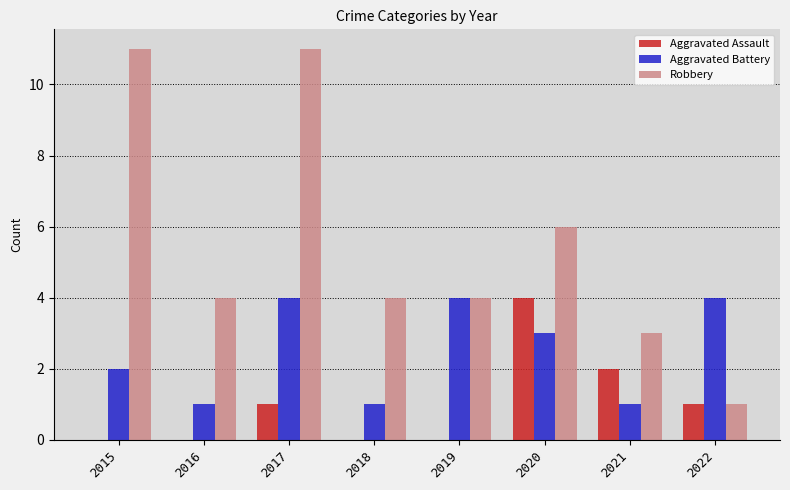

What is the maximum value for Robbery?

11